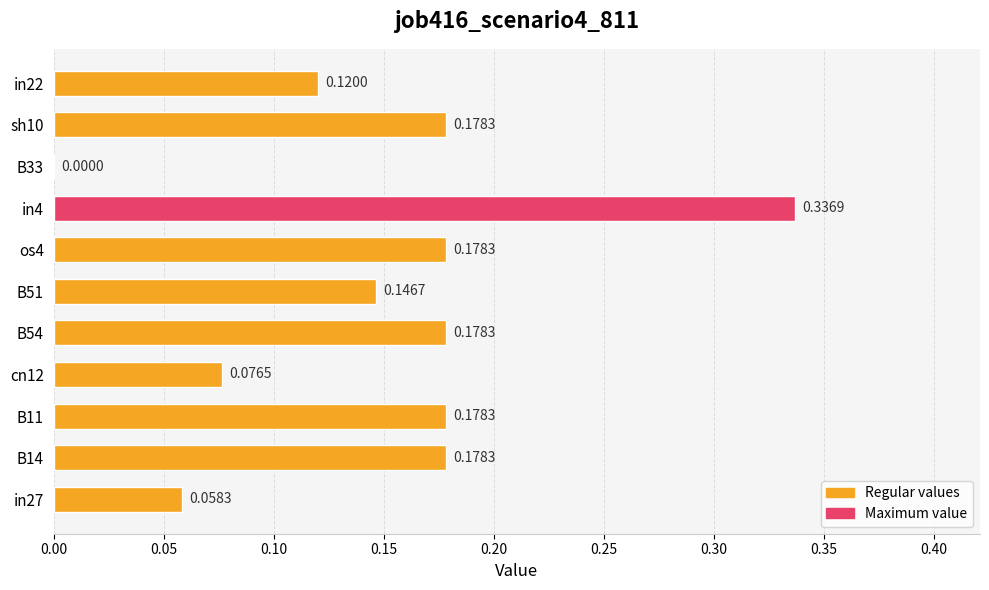

What is the sum of all values?

1.6